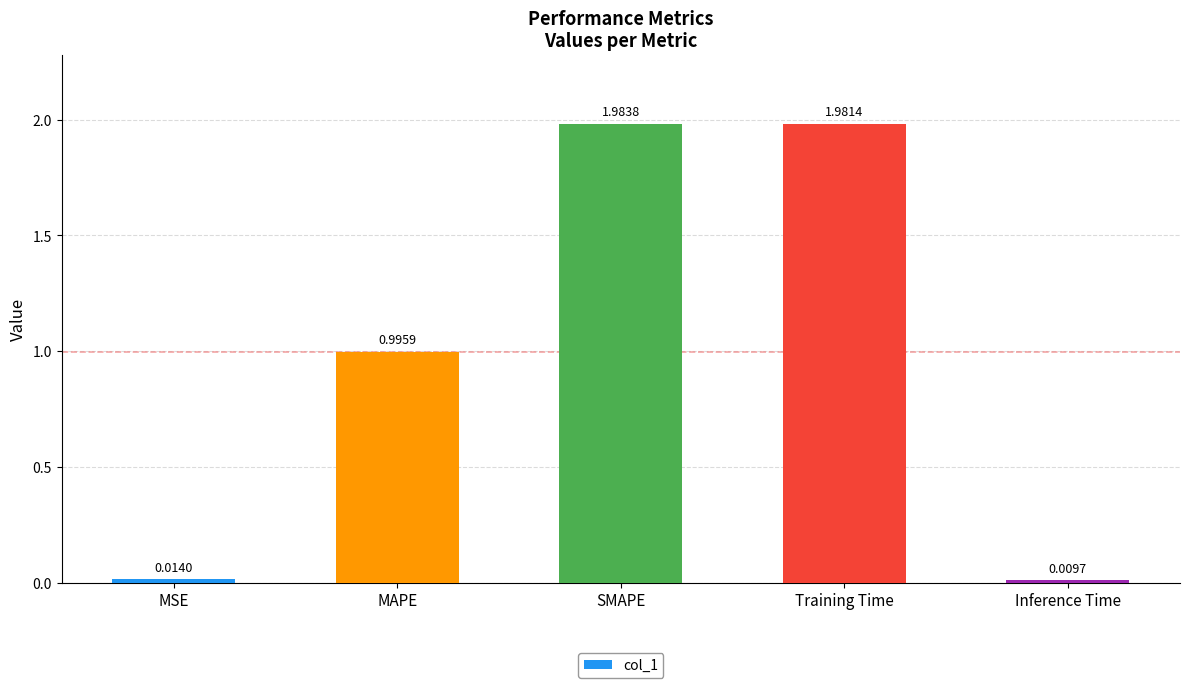

At which category does the chart reach its peak across all series?

SMAPE